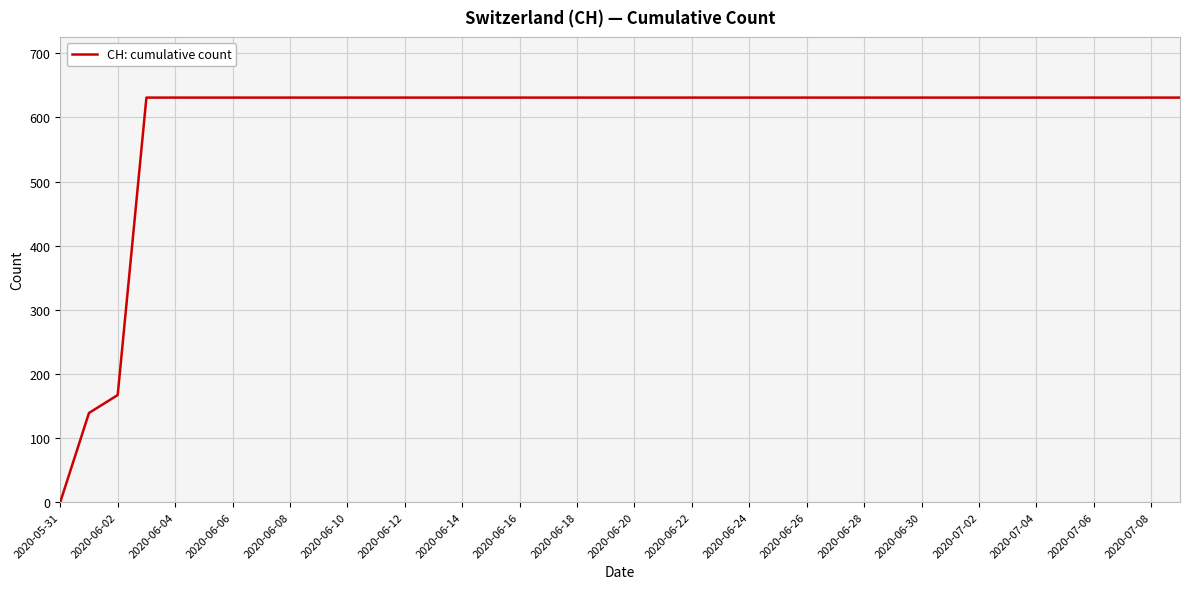

What is the greatest value displayed?

631